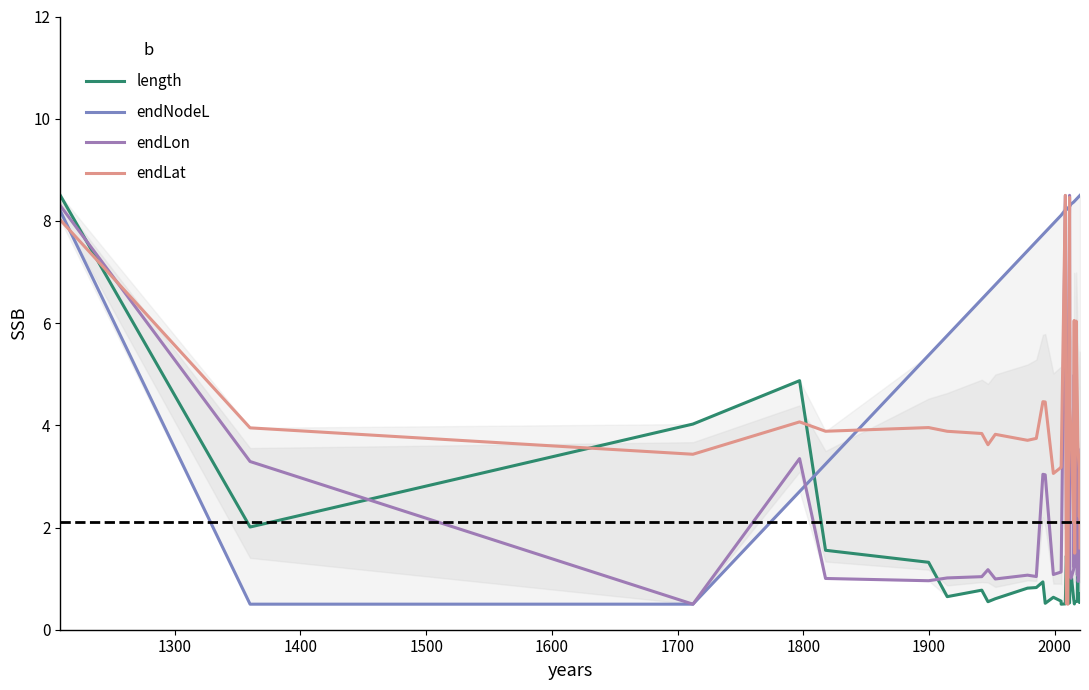

How many lines are shown in the chart?

4